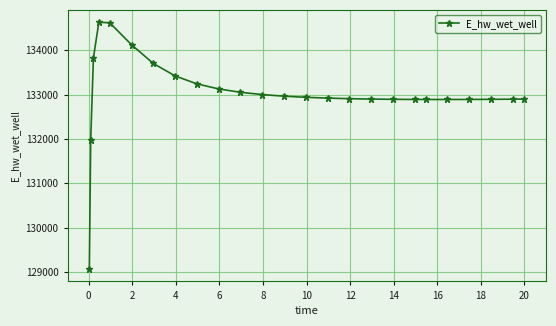

What is the value of the 2nd point from the left?

131970.0